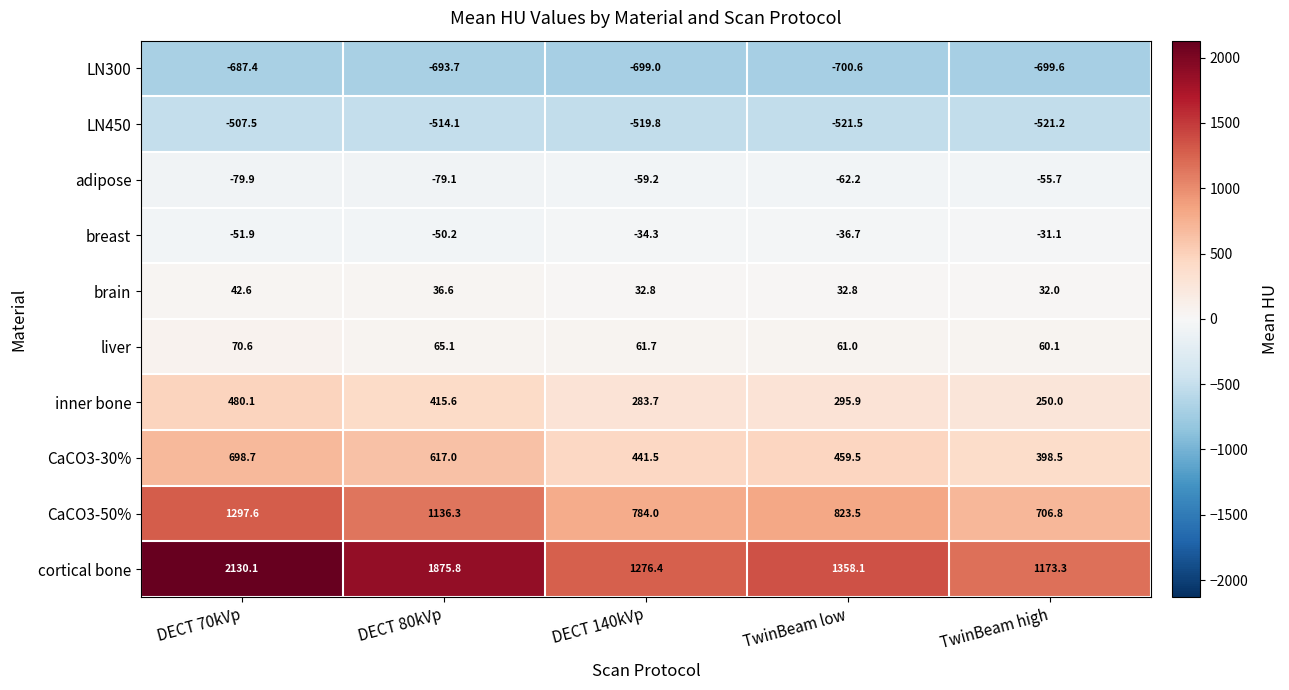

What is the difference between the second highest and second lowest values in the inner bone series?

131.9